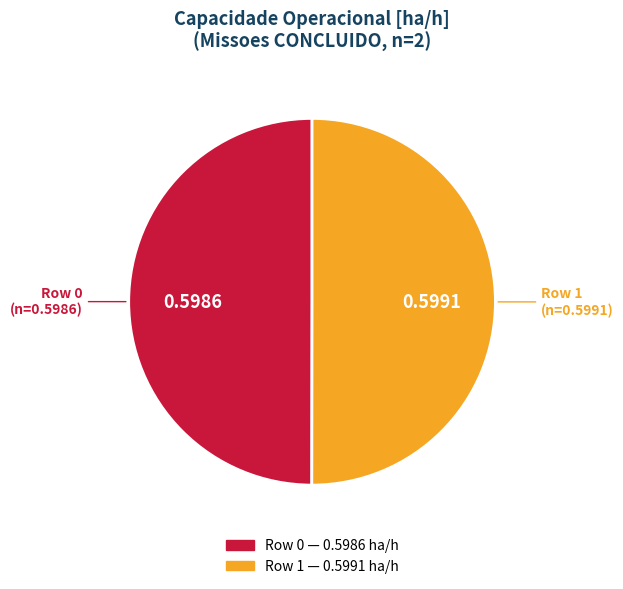

Is it true that Row 1 is 50% of the pie?

True